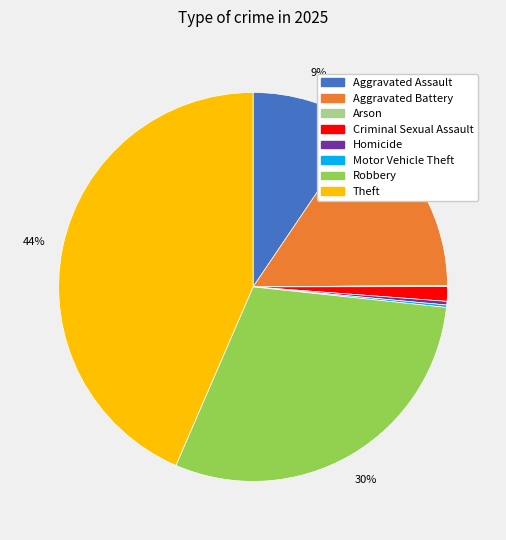

The Aggravated Assault slice represents 1% of the pie. True or false?

False